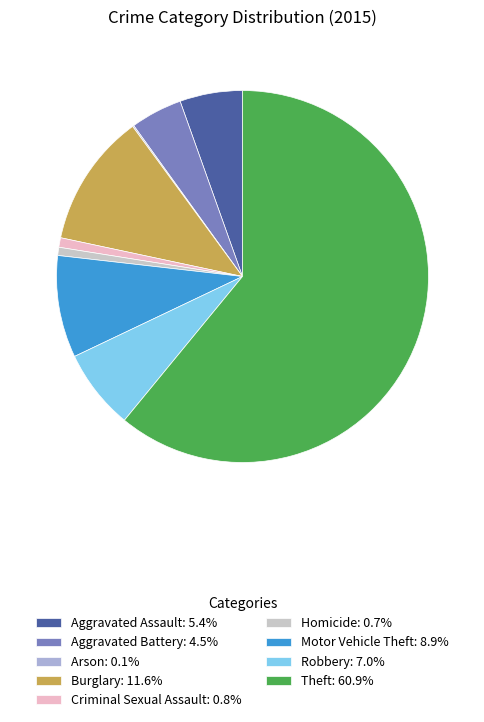

Approximately how many times larger is the value at Homicide compared to Motor Vehicle Theft?

0.1